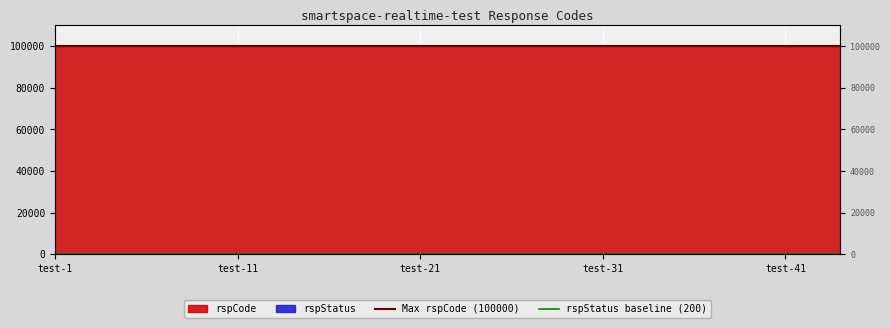

Reading right to left, list all the values displayed in this chart.

Max rspCode (100000): 100000	100000
rspStatus baseline (200): 200	200